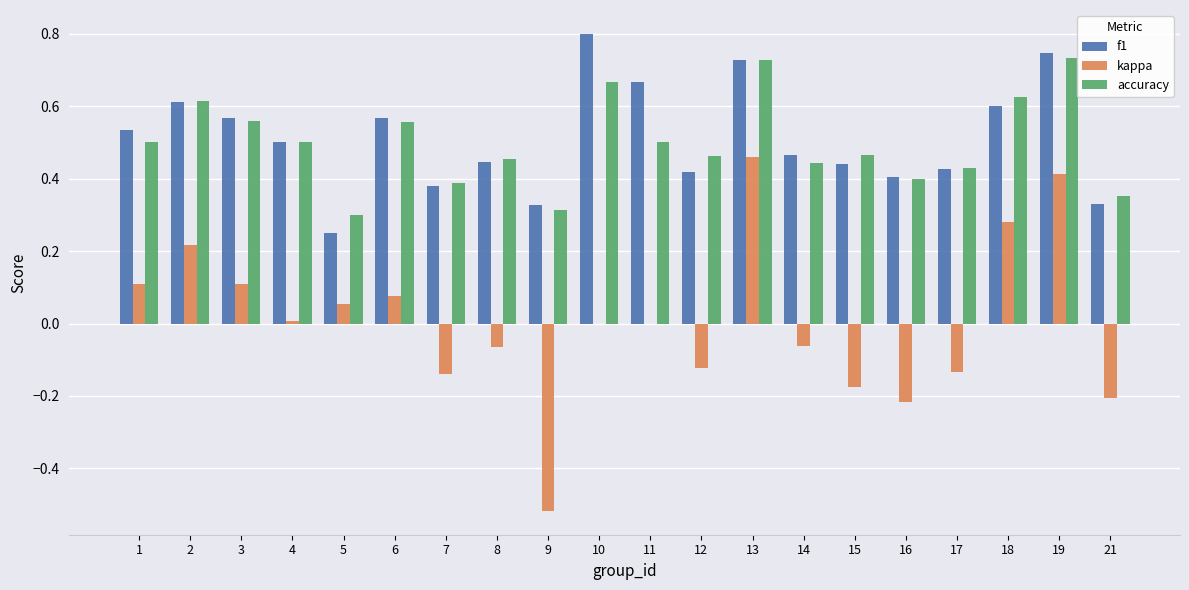

How many accuracy values are between 0 and 1?

20